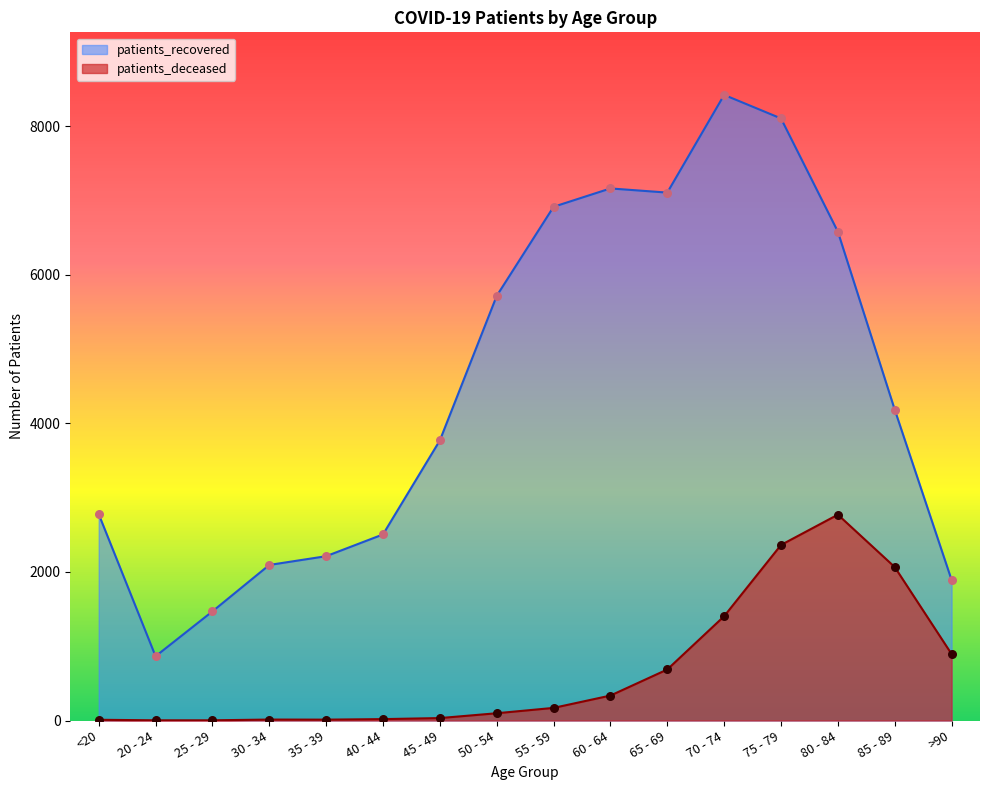

Is the value of patients_deceased at 30 - 34 greater than the value of patients_recovered at 25 - 29?

No